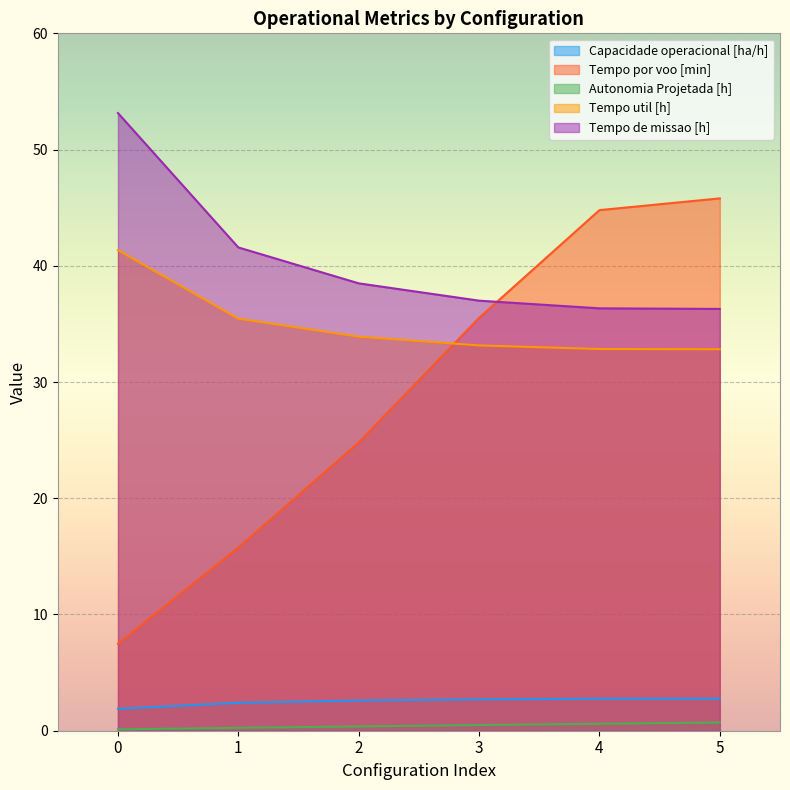

Which series has the widest spread of values?

Tempo por voo [min]